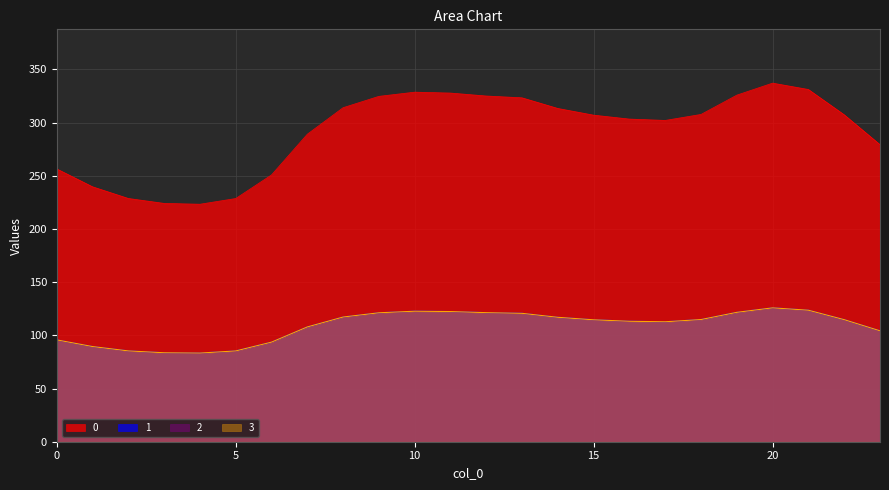

Between 3 and 6, which is larger?

6